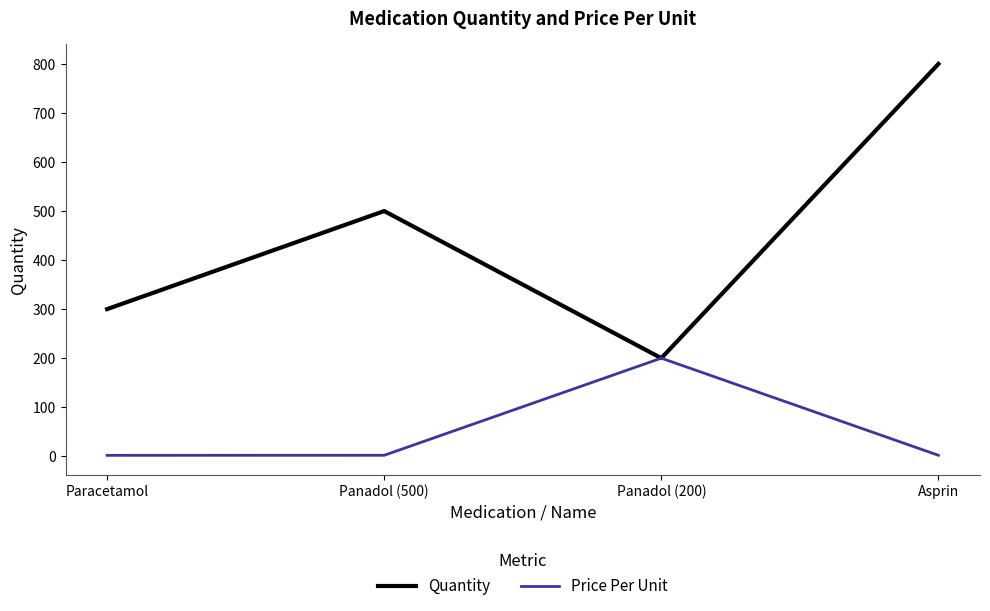

Is it true that Quantity equals 52.2 at Panadol (200)?

False